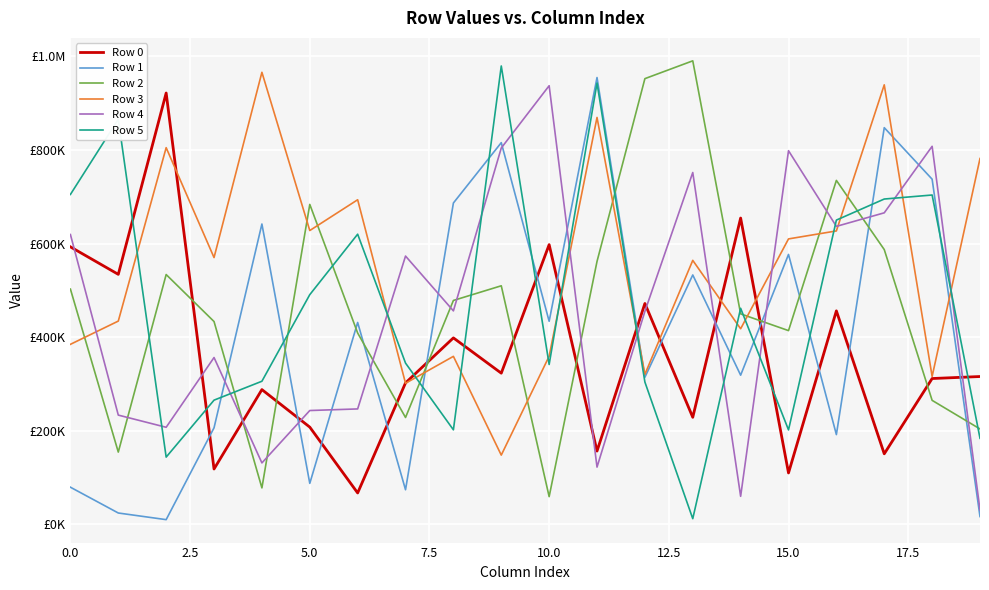

What is the average value of the Row 0 series?

360218